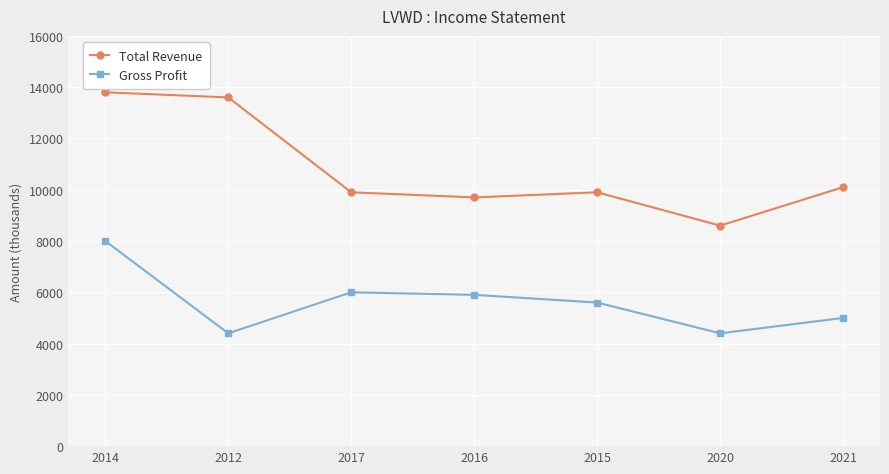

True or false: Gross Profit has a value of 14162 at 2014.

False